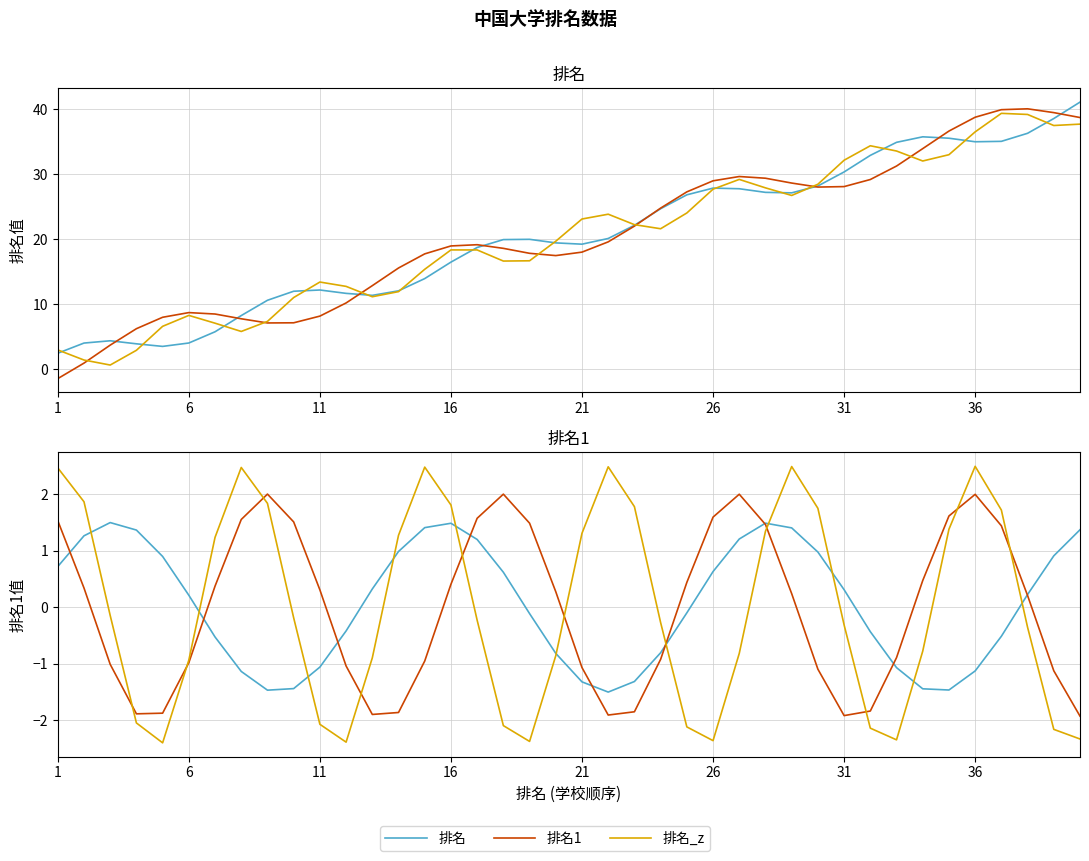

True or false: 排名_z has more than 1 points higher than both neighbors.

True